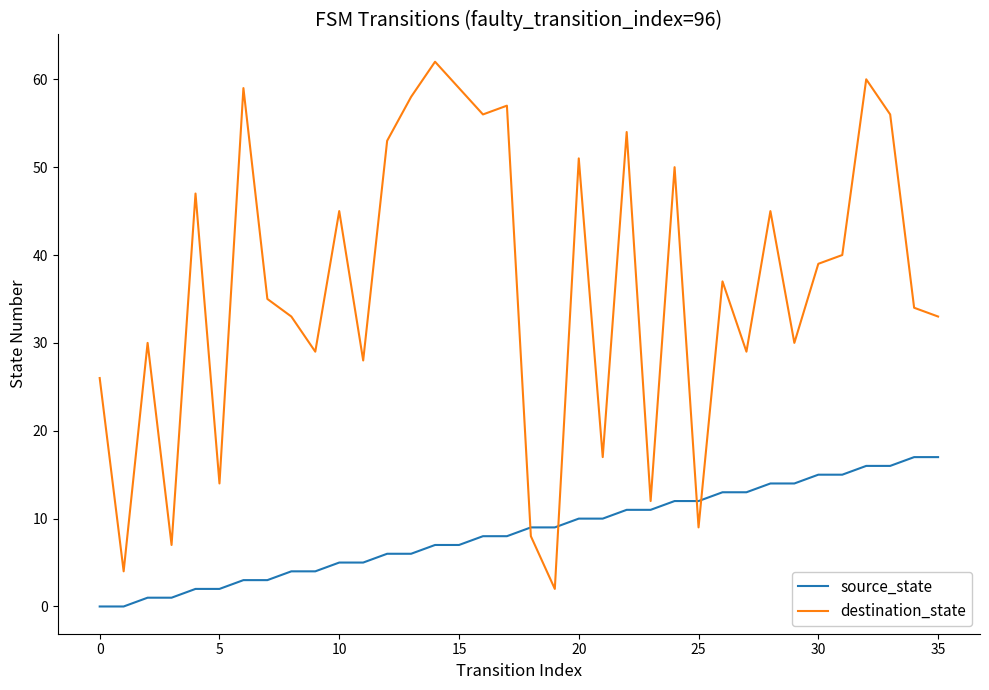

What is the maximum value shown in the chart?

62